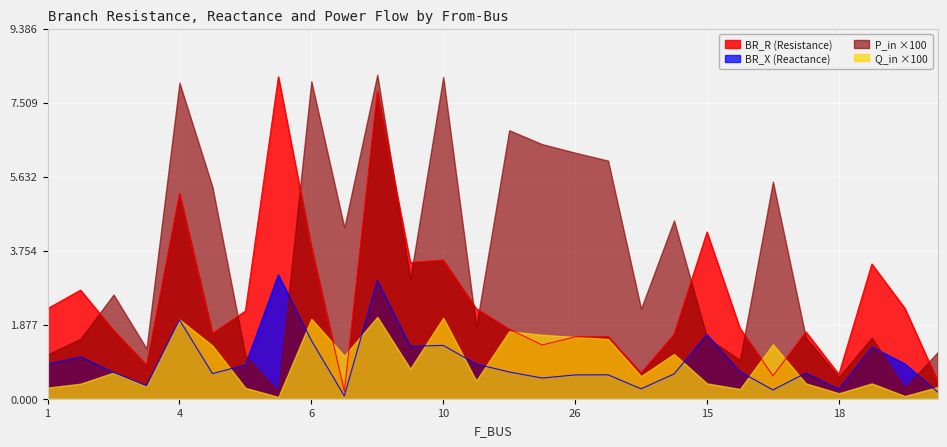

True or false: BR_R and BR_X intersect in this chart.

False